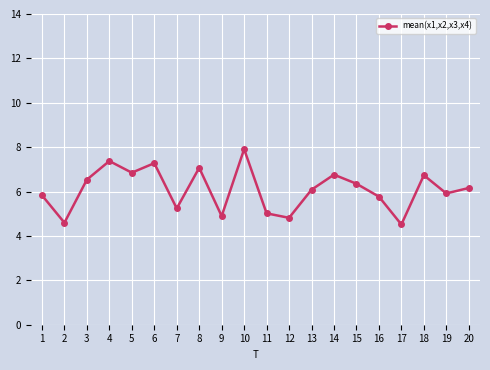

Which has a higher value, 9 or 14?

14